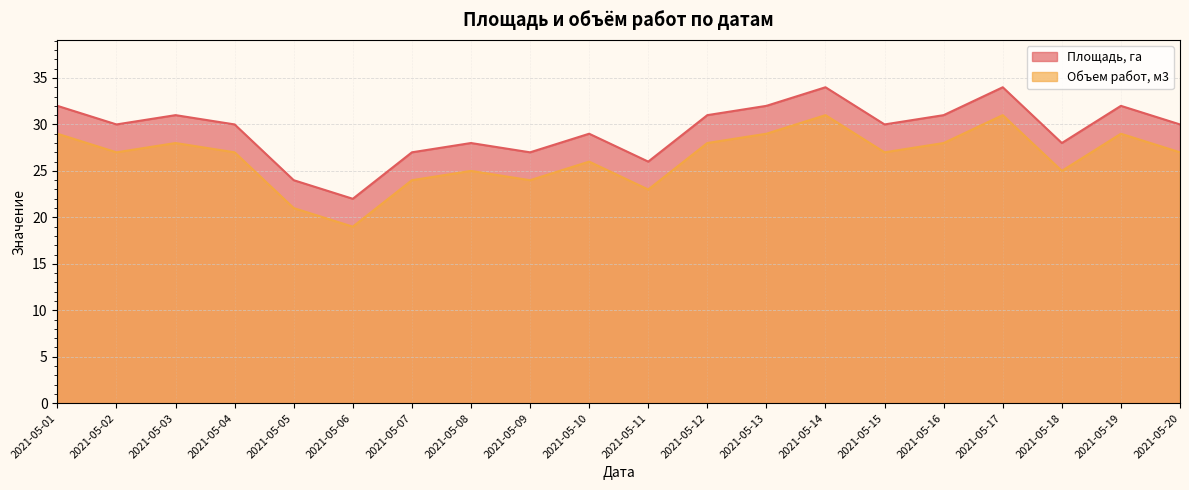

Is the value of Площадь, га at 2021-05-08 greater than the value of Объем работ, м3 at 2021-05-01?

No